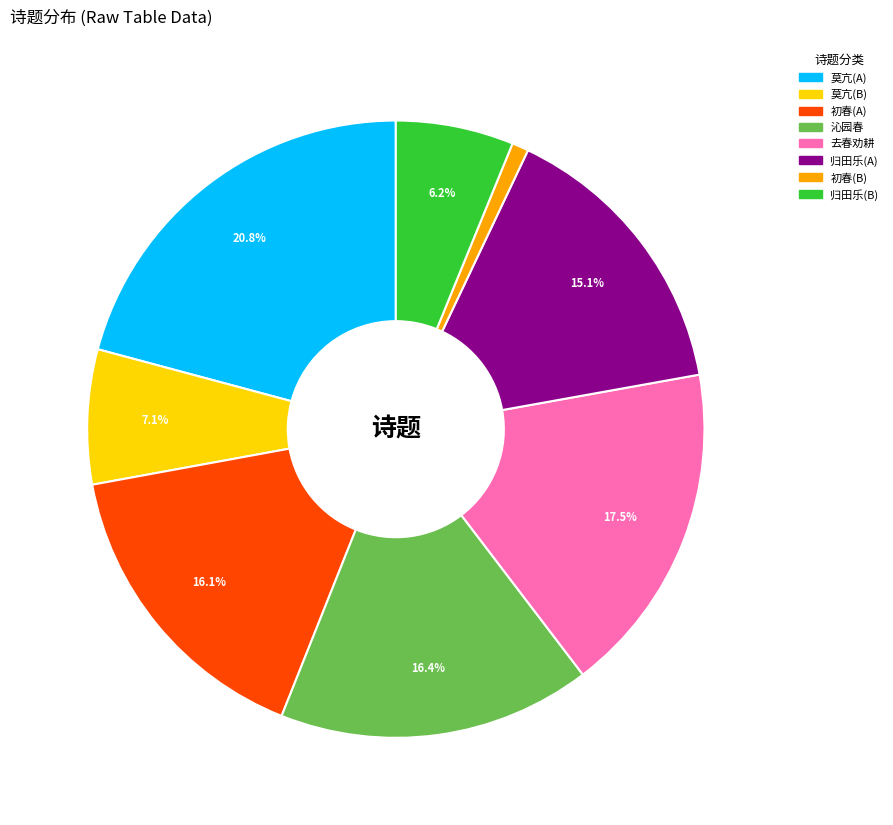

Is there a majority slice in this chart?

No